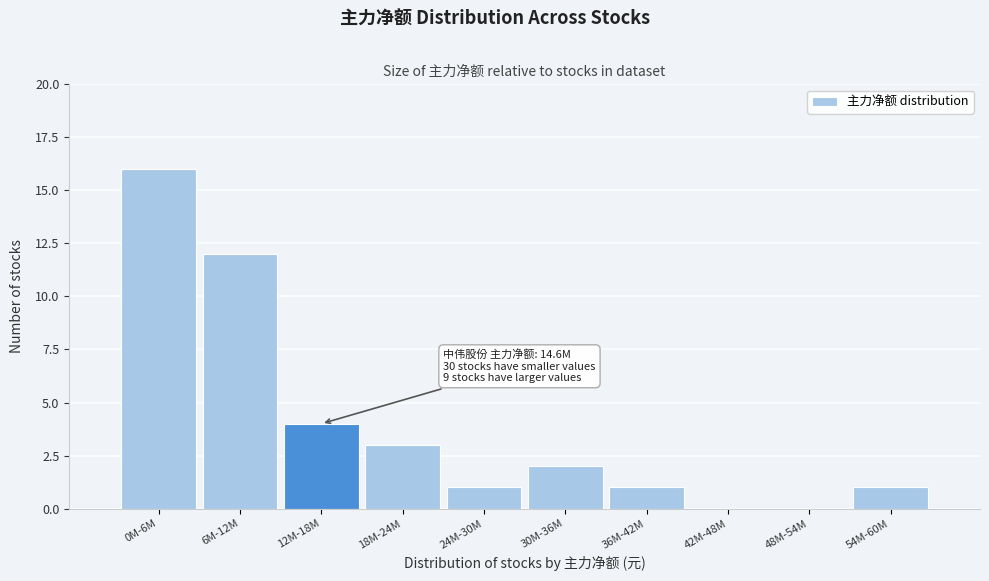

Reading left to right, what are all the values shown in this chart?

0M-6M=16	6M-12M=12	12M-18M=4	18M-24M=3	24M-30M=1	30M-36M=2	36M-42M=1	42M-48M=0	48M-54M=0	54M-60M=1